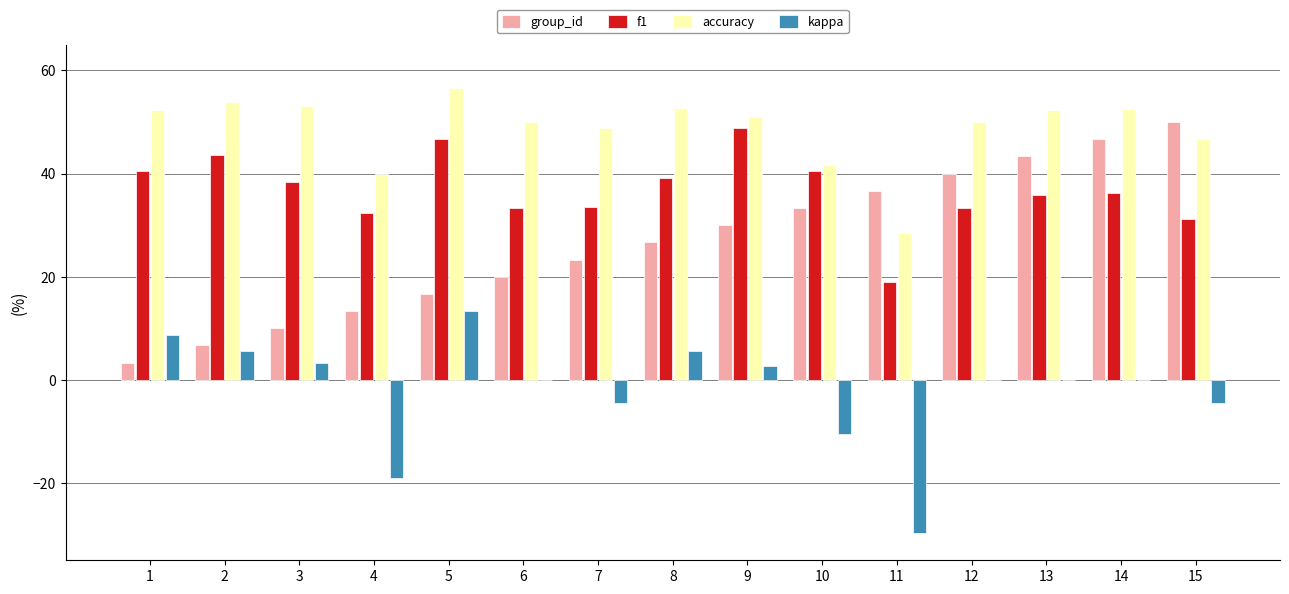

What is the maximum value for group_id?

50.0